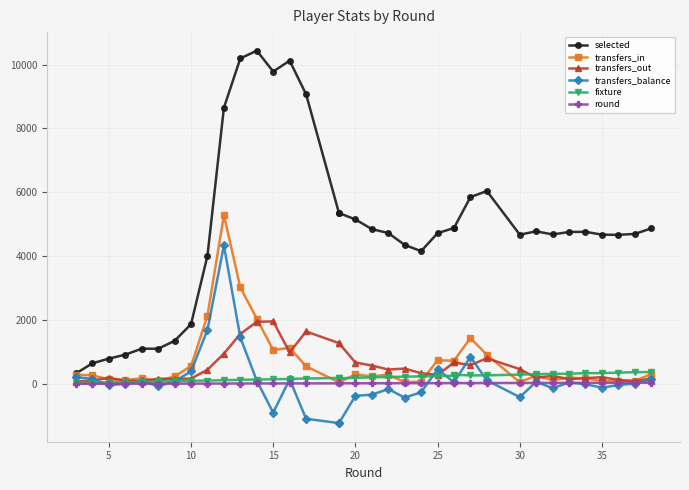

Reading left to right, what are all the values shown in this chart?

selected: 329	646	793	916	1103	1102	1349	1871	4015	8649	10195	10434	9783	10122	9071	5352	5352	5151	4848	4726	4352	4159	4720	4885	4885	5852	6040	4675	4778	4681	4758	4763	4674	4669	4697	4870
transfers_in: 287	268	143	116	181	88	238	557	2137	5285	3020	2044	1059	1131	552	51	51	296	239	290	52	75	740	728	728	1436	913	51	259	121	196	170	96	91	100	307
transfers_out: 76	111	186	108	88	163	157	168	443	949	1565	1944	1959	986	1643	1278	1278	669	576	450	481	336	283	672	672	590	802	464	192	253	151	179	213	125	89	167
transfers_balance: 211	157	-43	8	93	-75	81	389	1694	4336	1455	100	-900	145	-1091	-1227	-1227	-373	-337	-160	-429	-261	457	56	56	846	111	-413	67	-132	45	-9	-117	-34	11	140
fixture: 27	37	48	51	61	77	84	97	107	116	128	138	144	158	168	188	175	193	207	214	227	237	242	258	287	267	270	291	307	314	320	338	339	353	368	372
round: 3	4	5	6	7	8	9	10	11	12	13	14	15	16	17	19	19	20	21	22	23	24	25	26	26	27	28	30	31	32	33	34	35	36	37	38